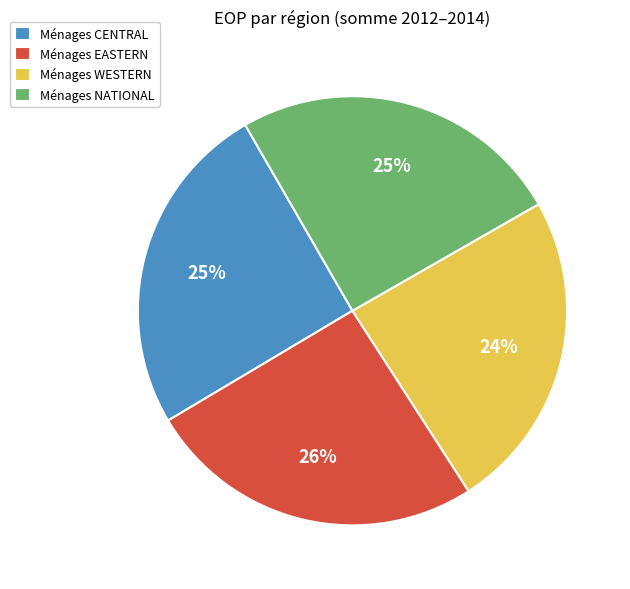

What percentage is the Ménages NATIONAL slice, to the nearest percent?

25%